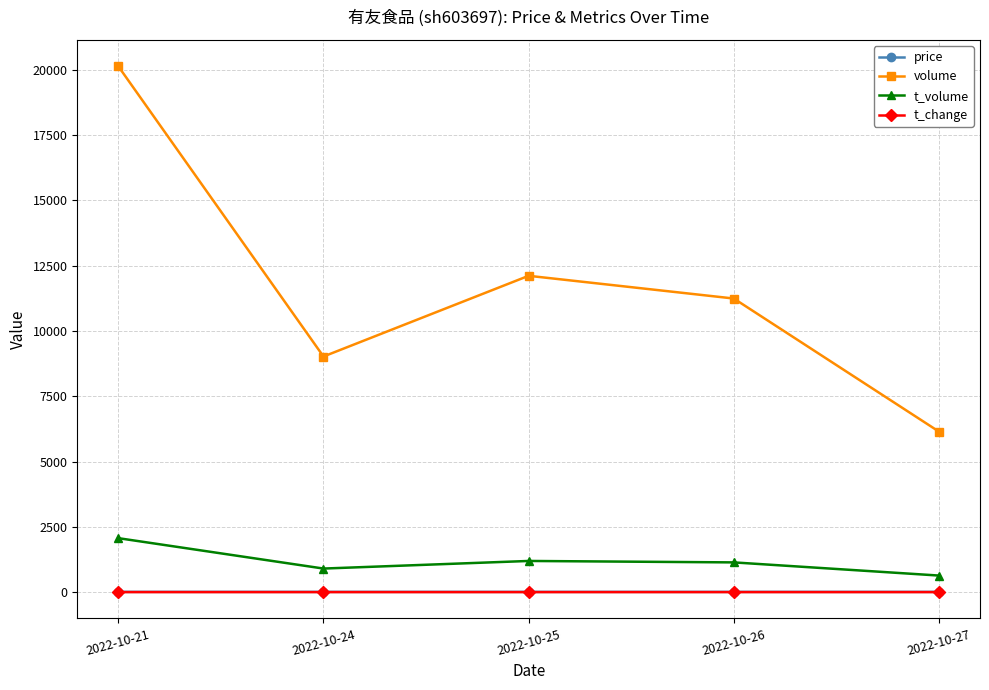

Which series has the largest total across all categories?

volume